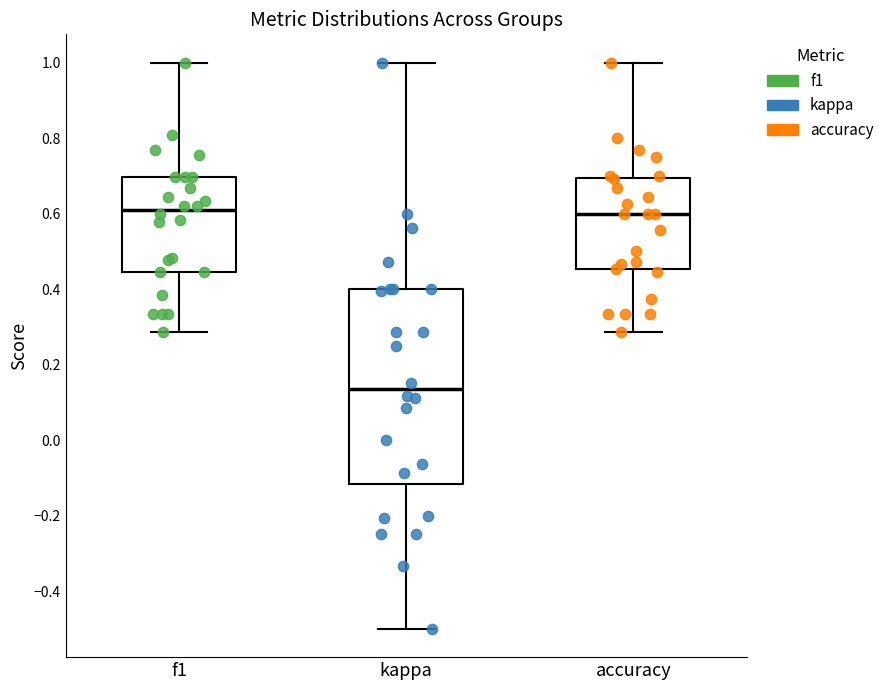

Where does the median line of the box for accuracy sit on the y-axis? The values are not printed on the chart, so give them approximately, as read against the axis.

0.60